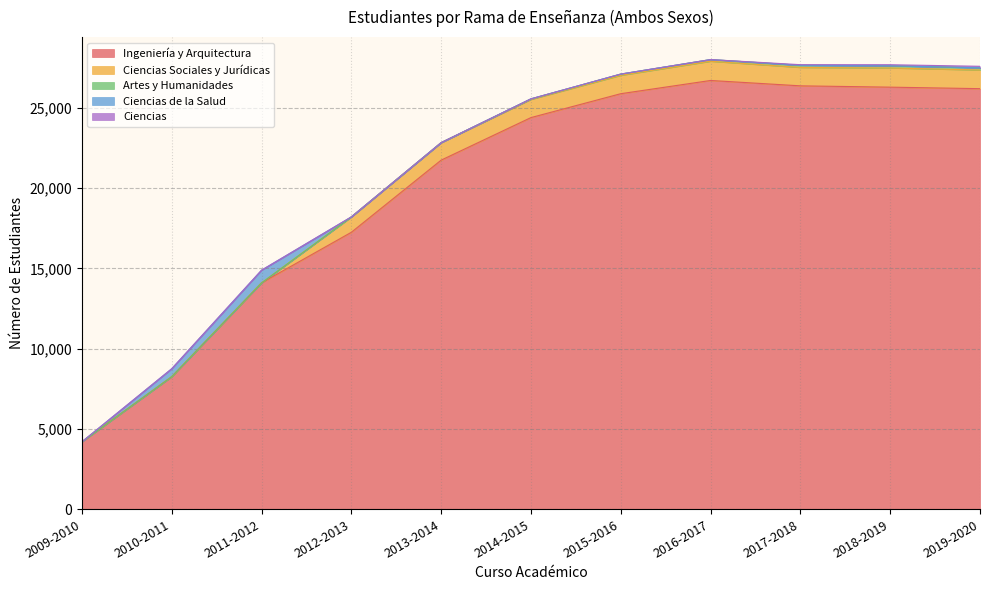

What is the label of the 2nd point from the left?

2010-2011